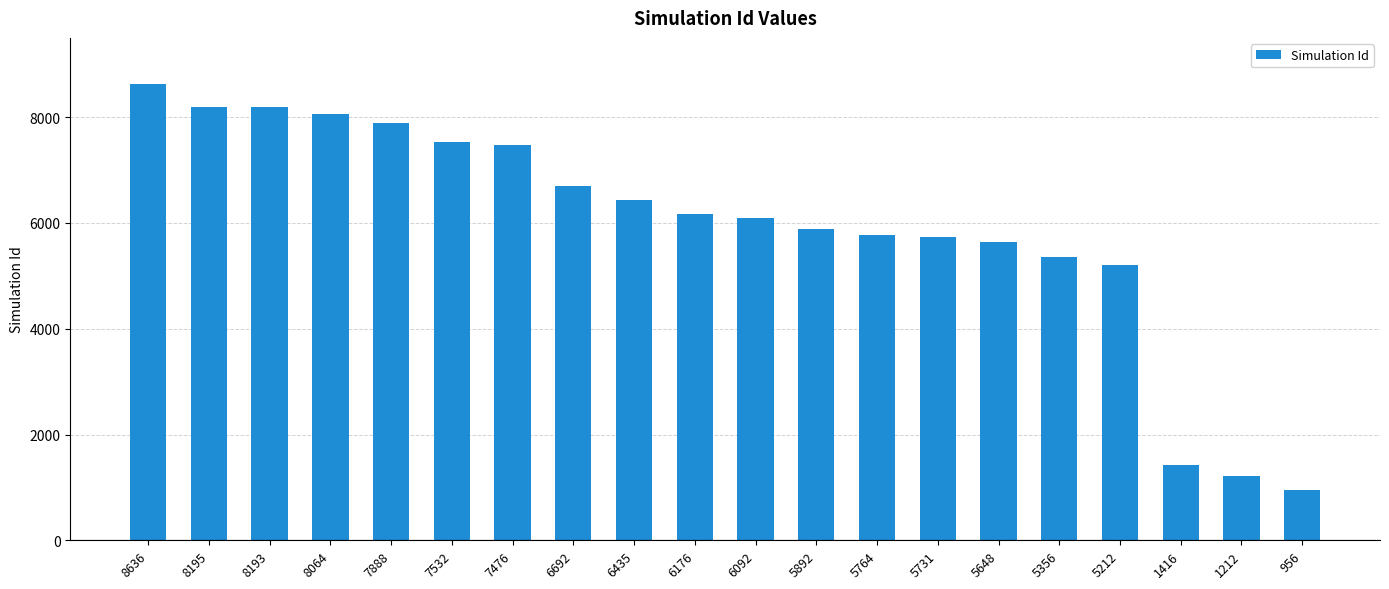

At which category does the chart reach its minimum across all series?

956